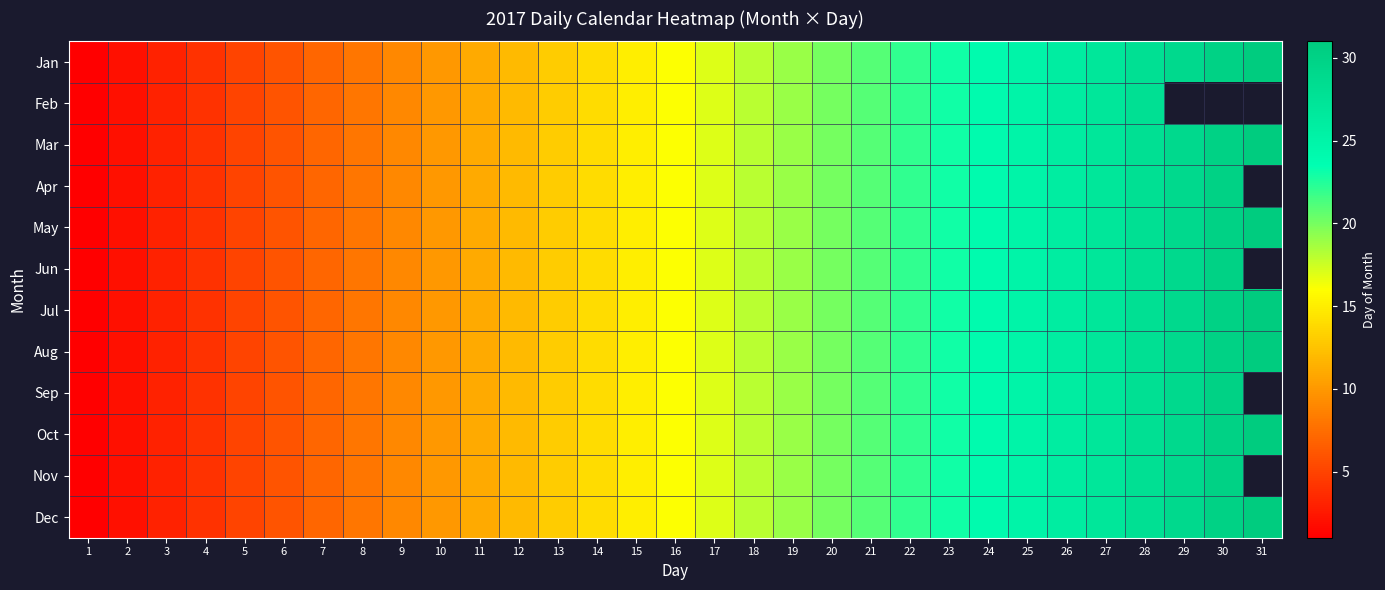

Between 12 and 15, which is larger?

15